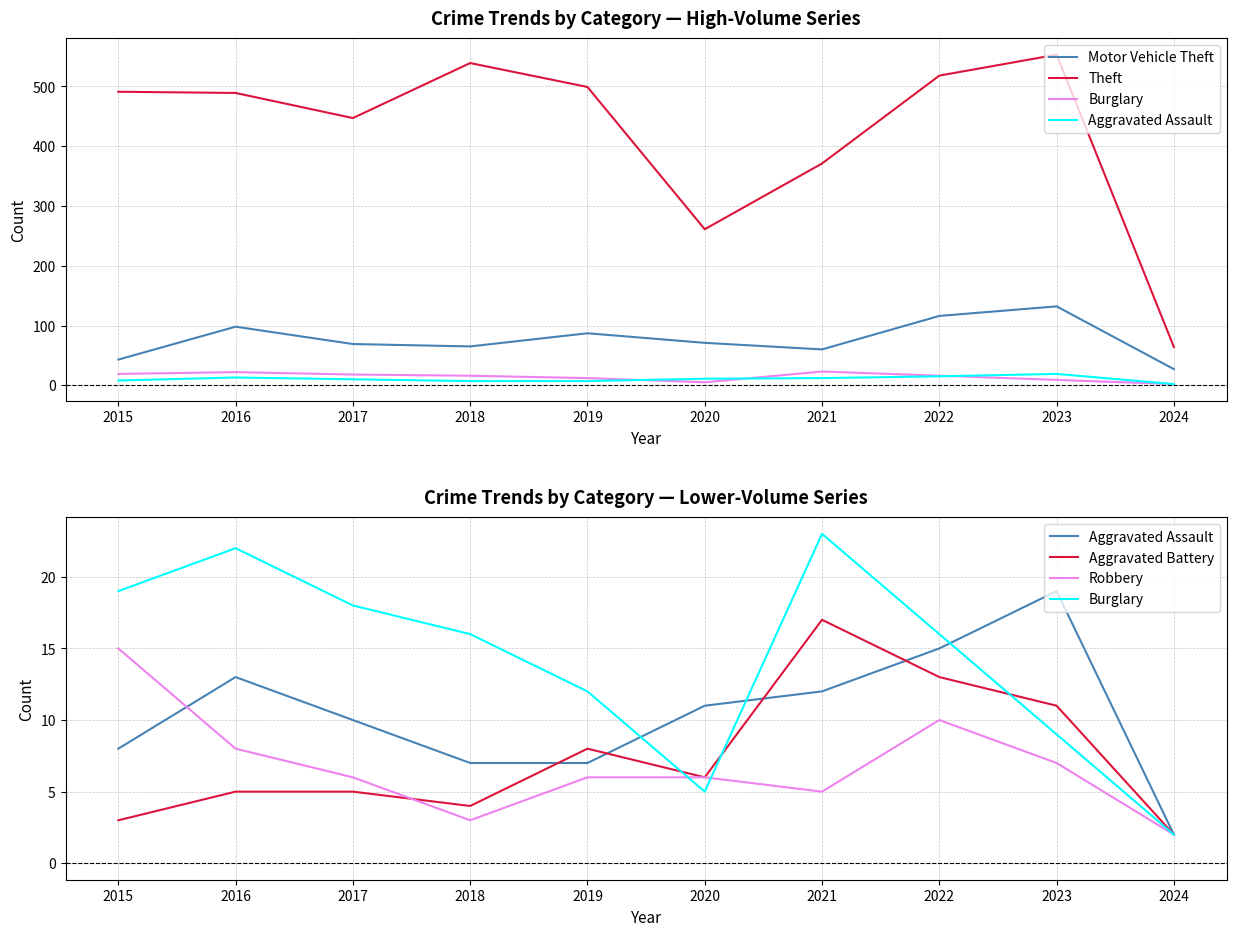

What is the maximum value shown in the chart?

553